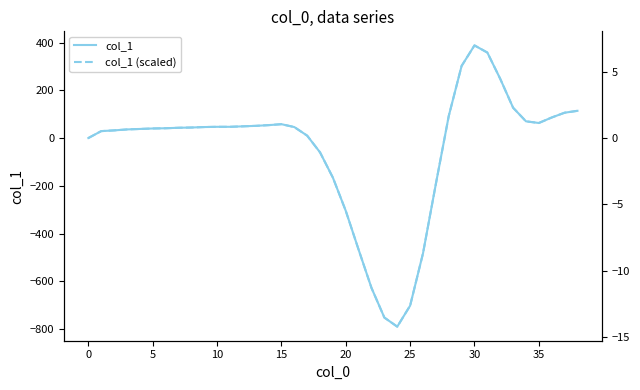

Which series changed the most between 14 and 31?

col_1_solid